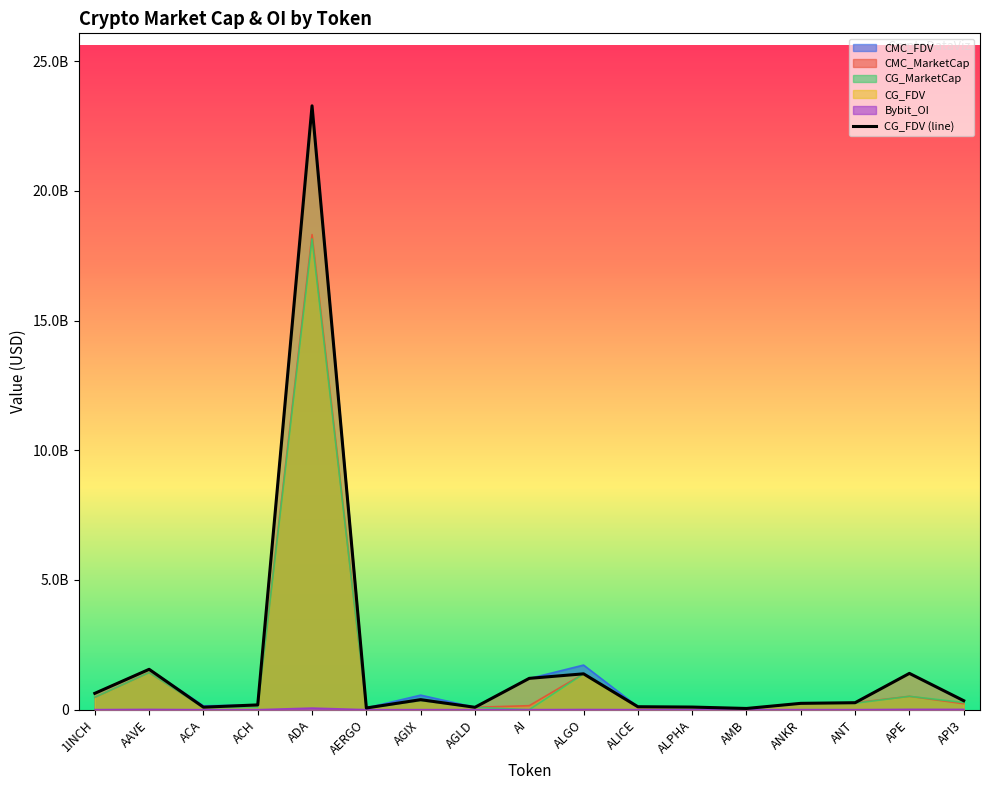

Reading left to right, extract all data points from this chart.

631232802	1556871215	98329015	185425768	23275523425	66961490	386994477	93244637	1208731357	1383232048	115234196	102070630	48007199	245605361	270077681	1399974885	347747469